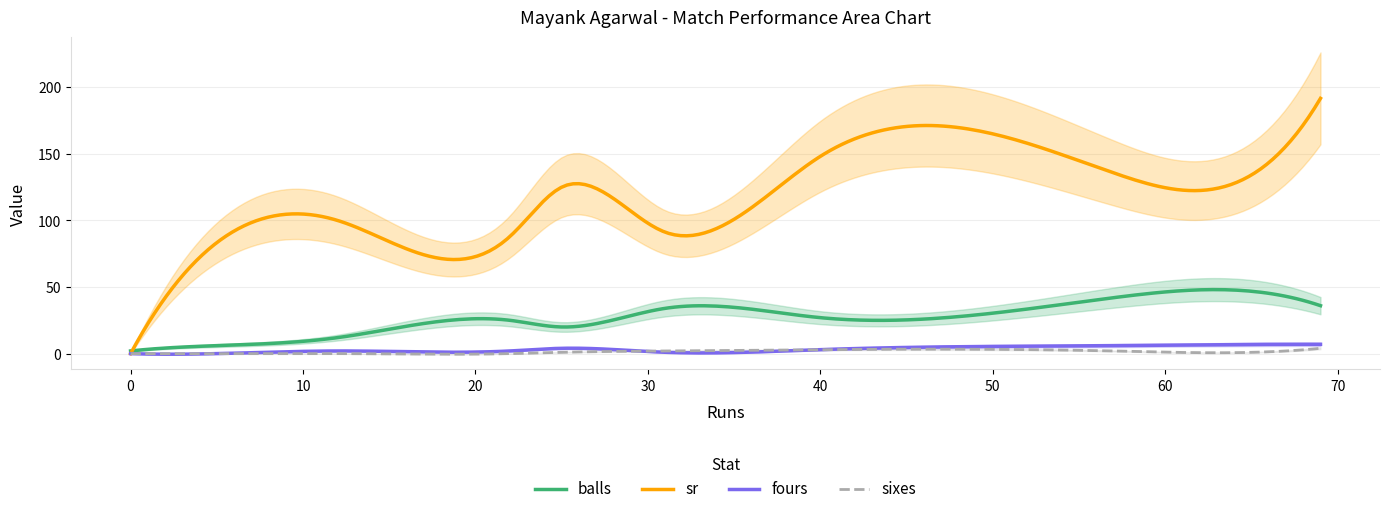

True or false: balls has a value of 2.0 at 0.

True